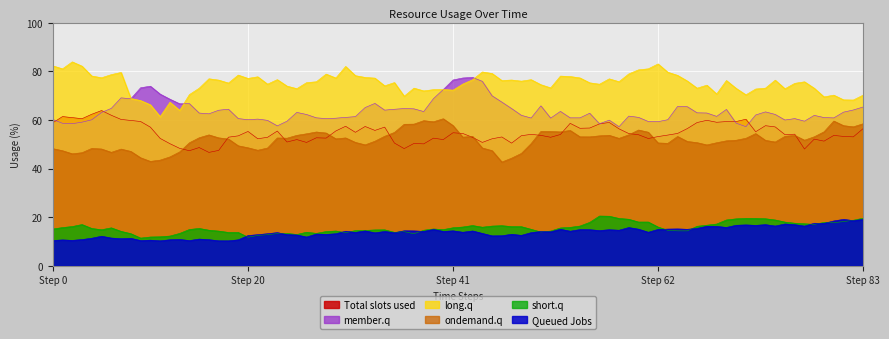

What is the maximum value for member.q?

77.5